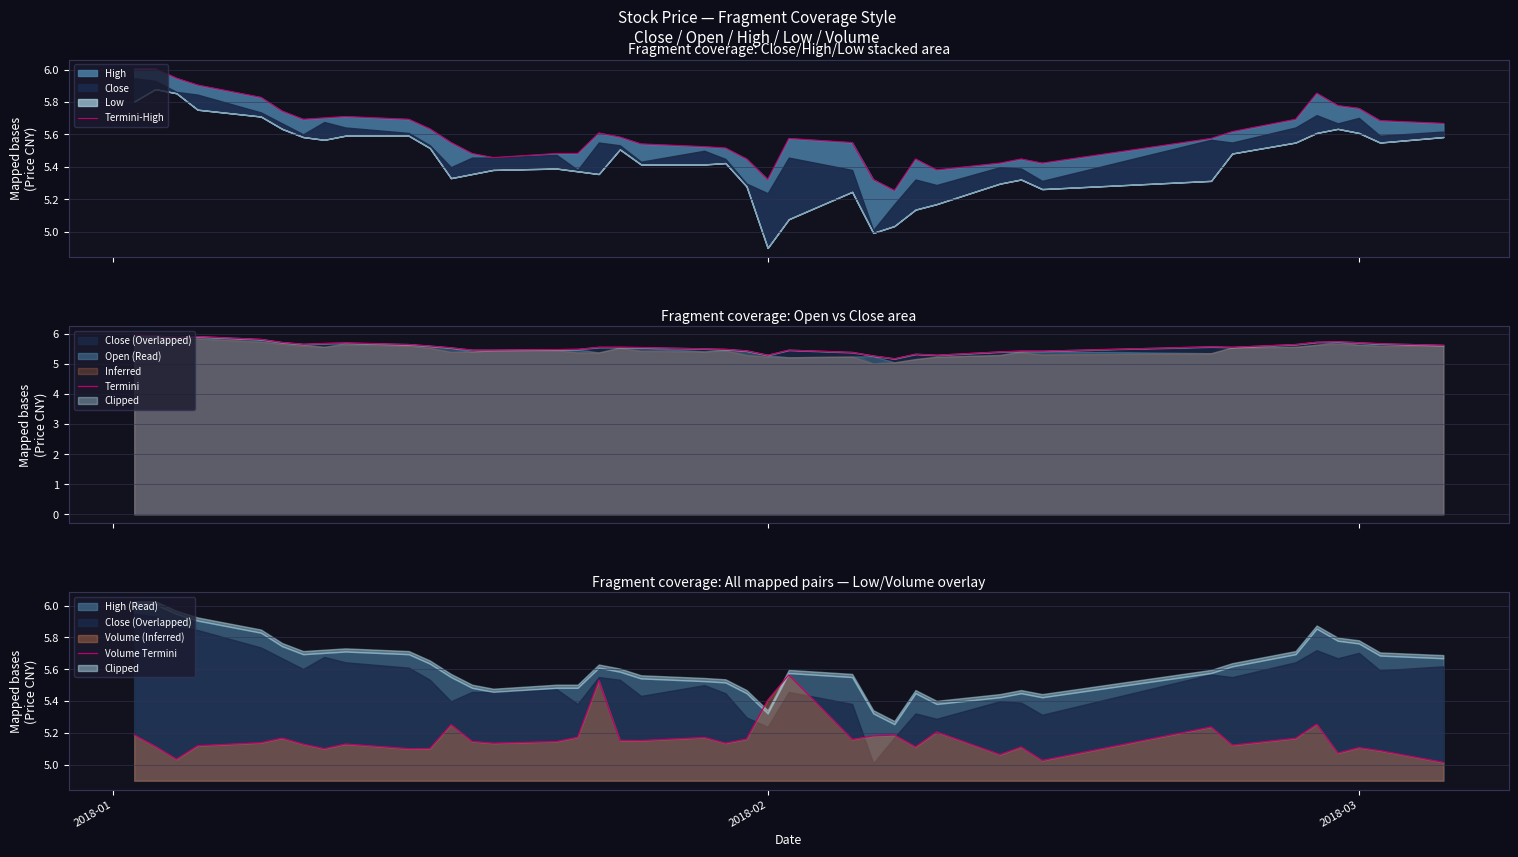

How many lines are shown in the chart?

3